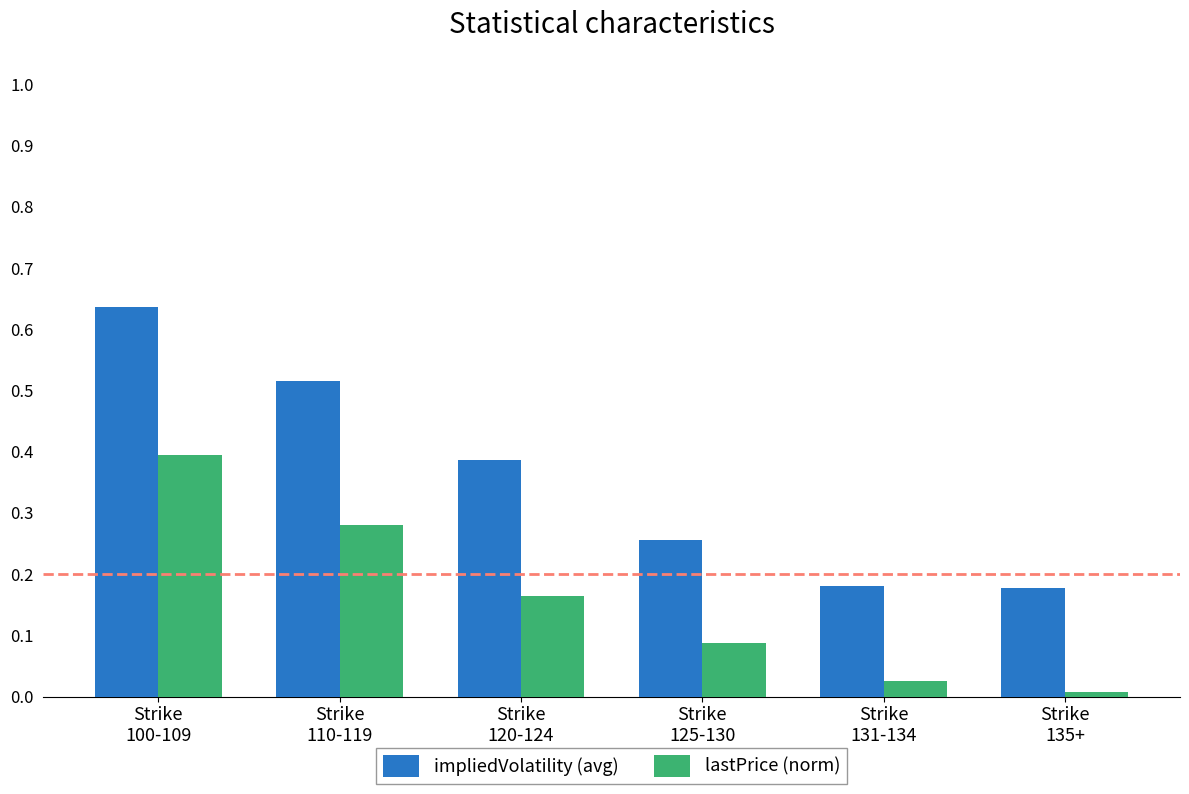

What is the label of the 3rd bar from the left?

Strike
120-124